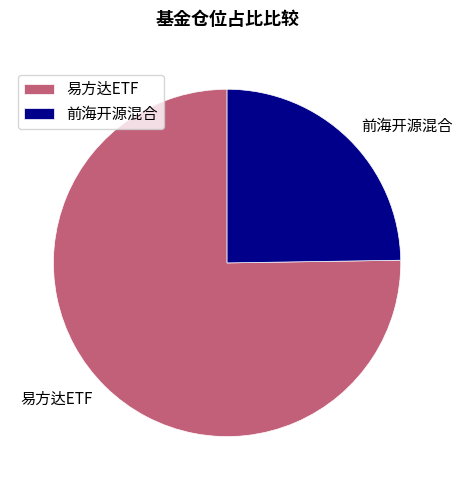

Approximately how many times larger is the value at 易方达ETF compared to 前海开源混合?

3.0